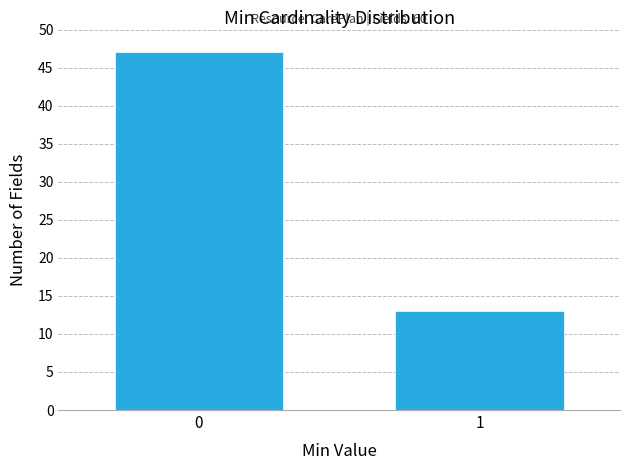

Reading left to right, transcribe all the data shown in this chart.

0=47	1=13